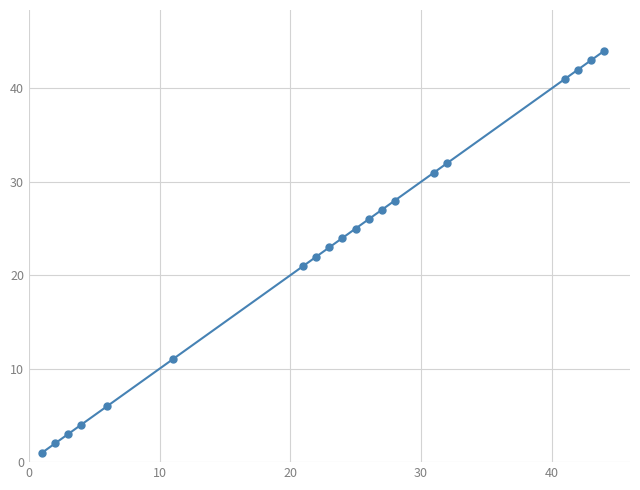

What is the value of the 13th point from the left?

27